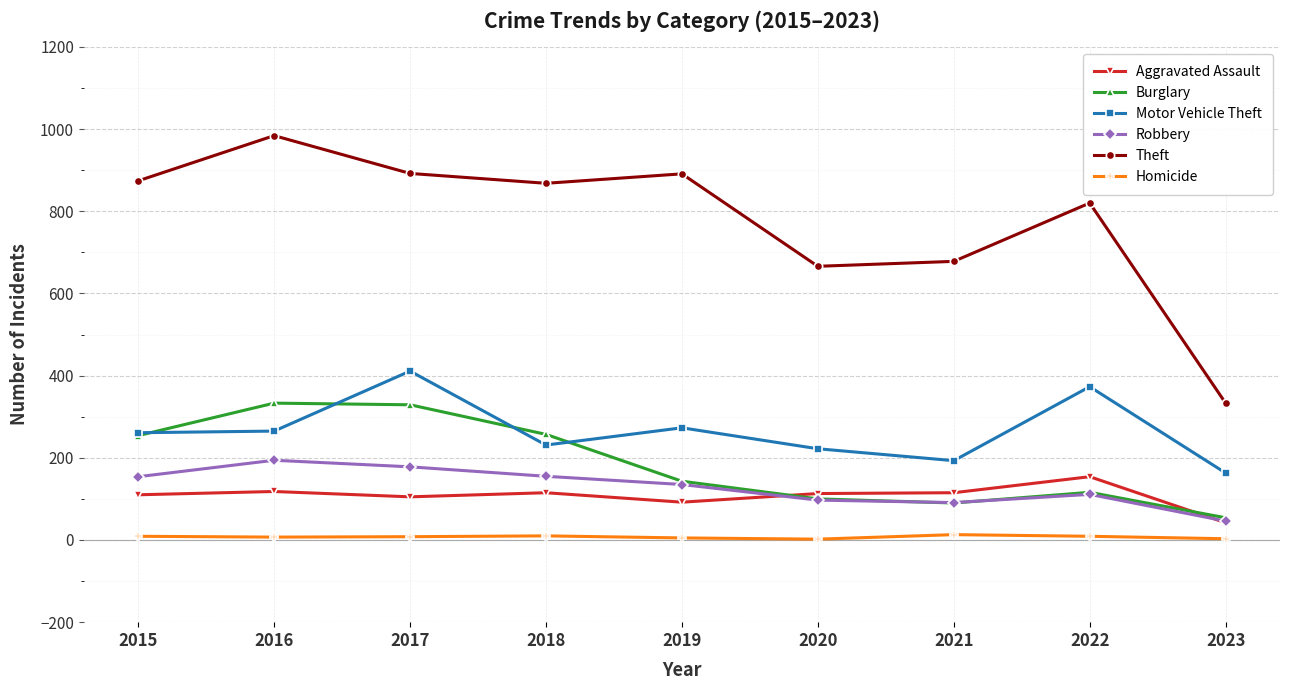

True or false: Aggravated Assault and Homicide intersect in this chart.

False